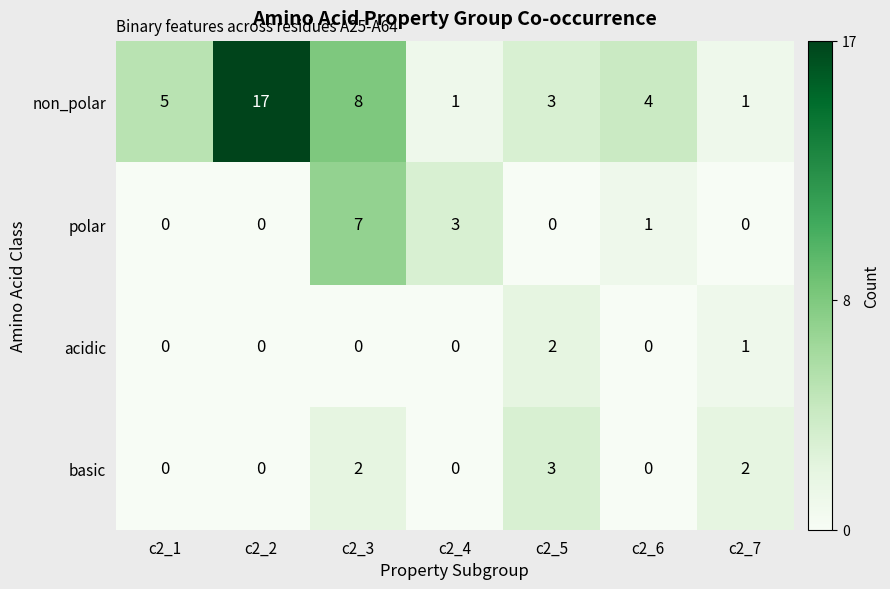

How many polar values are between 0 and 3?

6